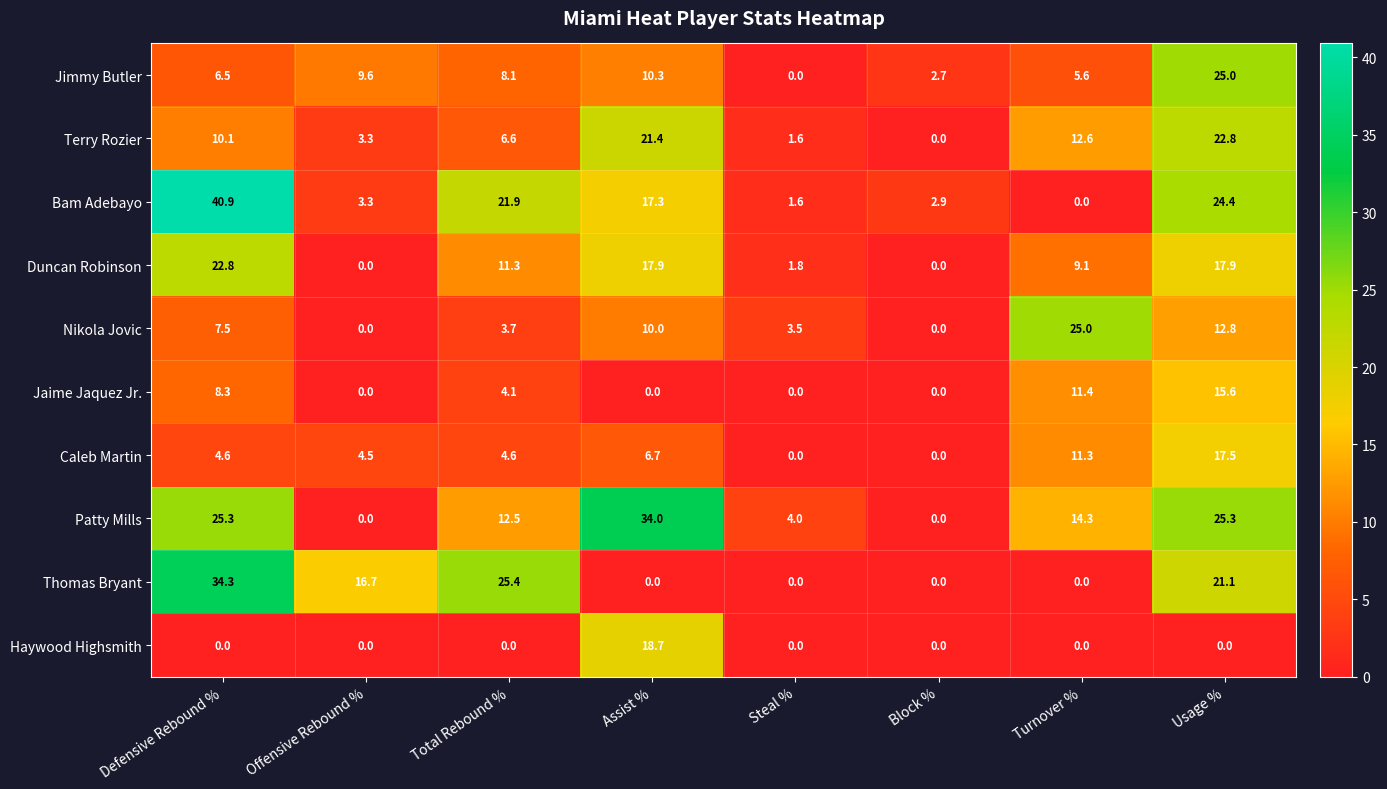

What is the difference between the second highest and second lowest values in the Jimmy Butler series?

7.6